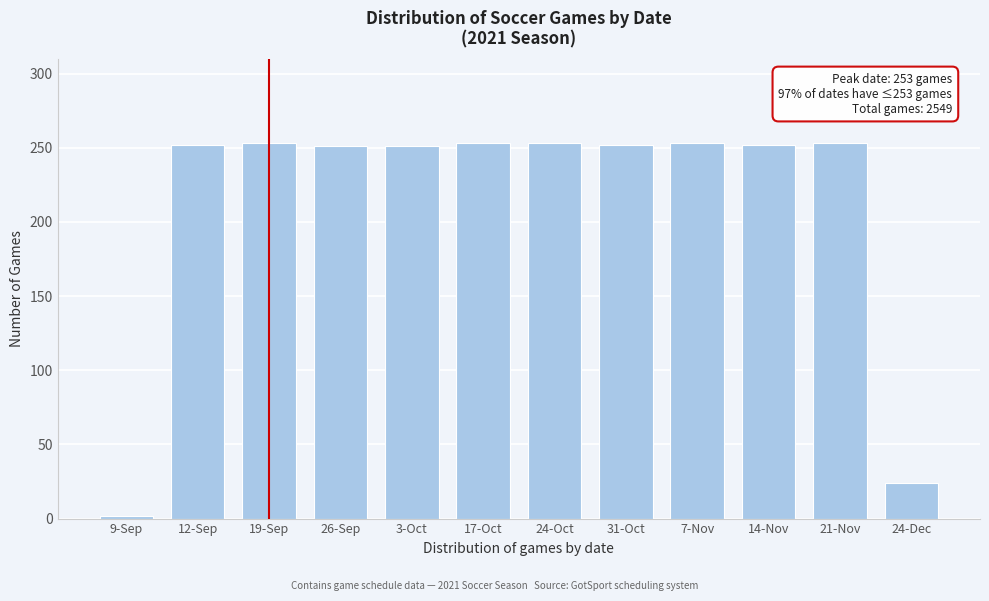

Is it true that the value at 3-Oct is 251?

True